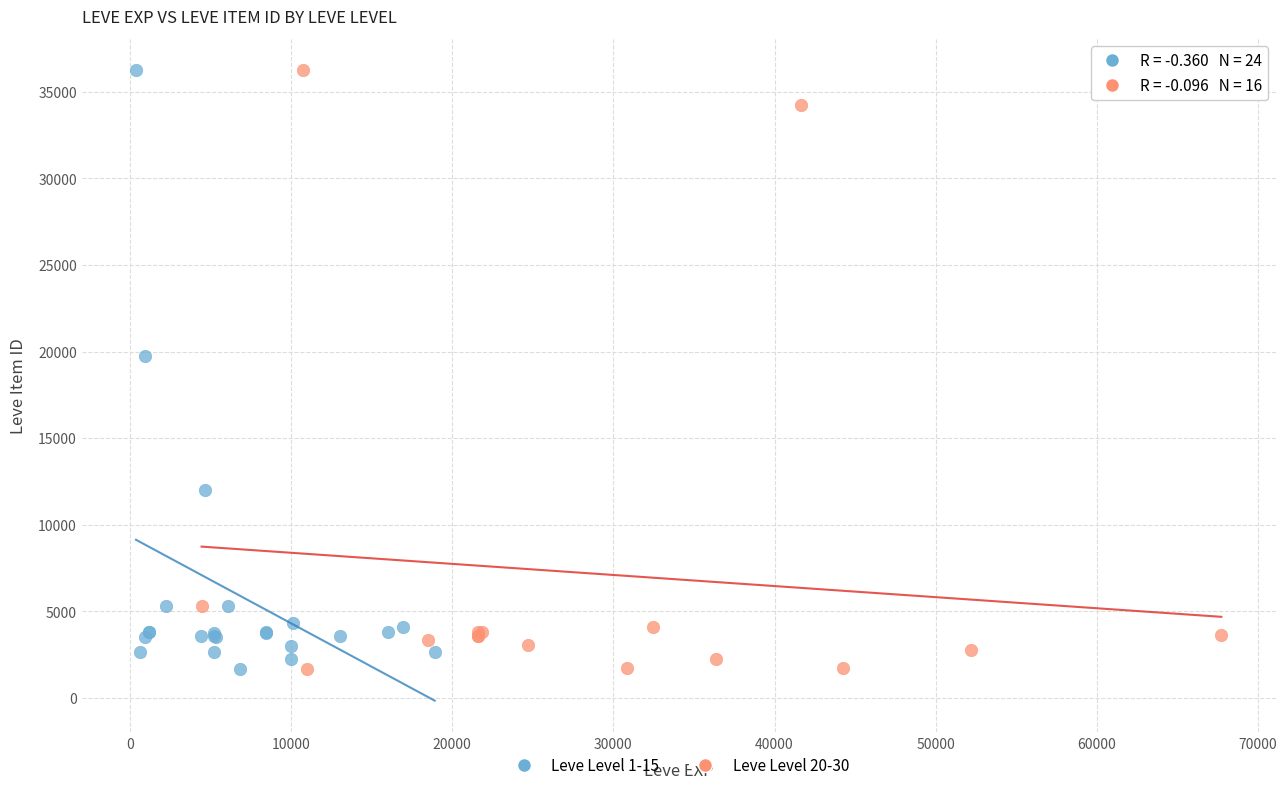

What are all the series names shown in the legend?

Leve Level 1-15, Leve Level 20-30